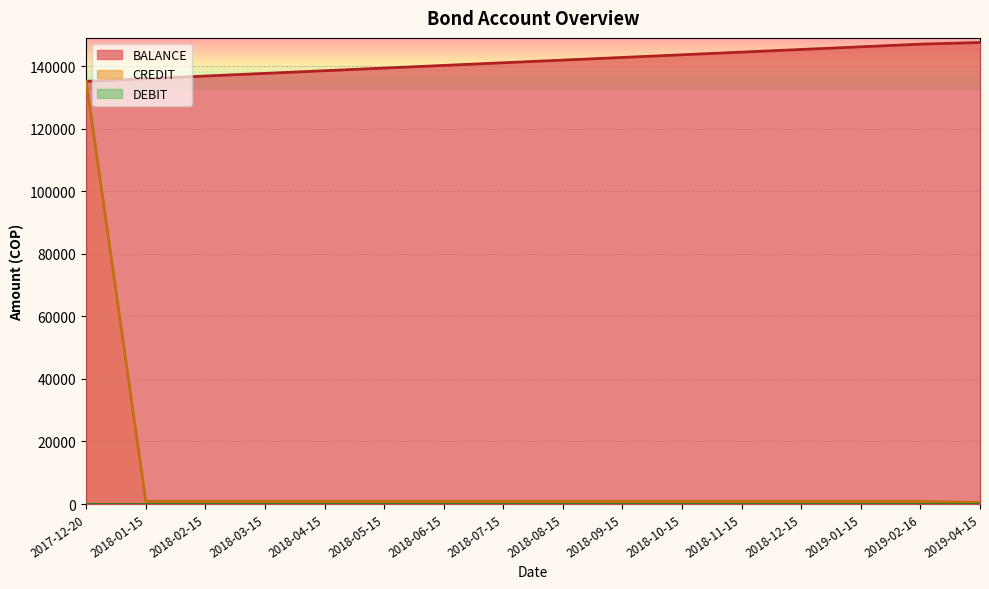

Reading left to right, what are all the values shown in this chart?

BALANCE: 135119.0	135963.5	136813.3	137663.1	138512.9	139362.7	140212.5	141062.3	141912.1	142761.9	143611.7	144461.5	145311.3	146161.1	147010.9	147534.9
CREDIT: 135119.0	844.5	849.8	849.8	849.8	849.8	849.8	849.8	849.8	849.8	849.8	849.8	849.8	849.8	849.8	524.0